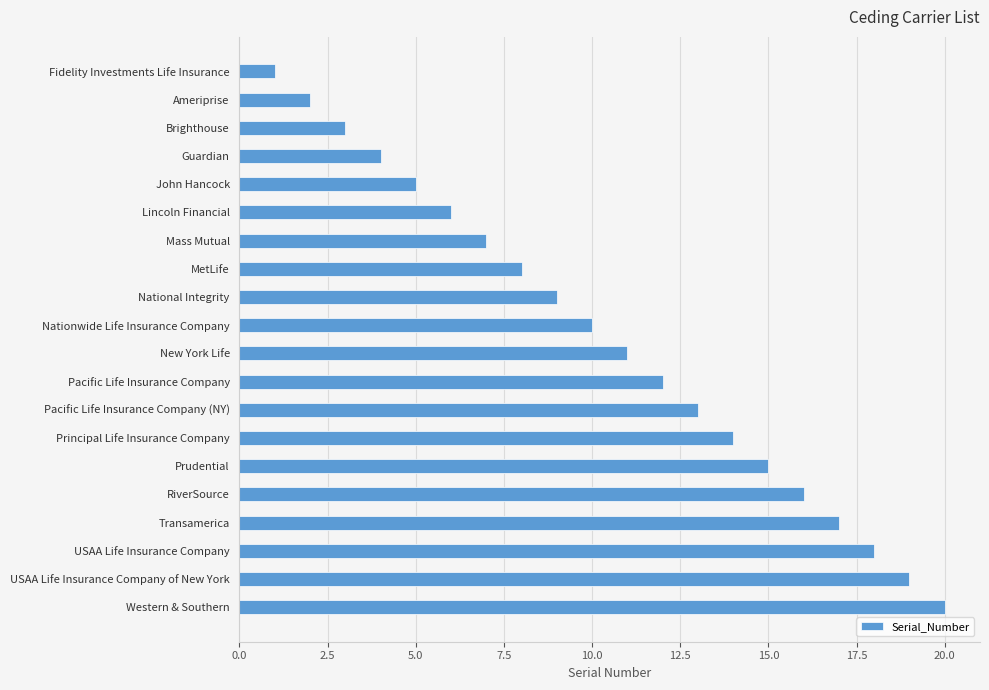

Which has a higher value, Fidelity Investments Life Insurance or John Hancock?

John Hancock